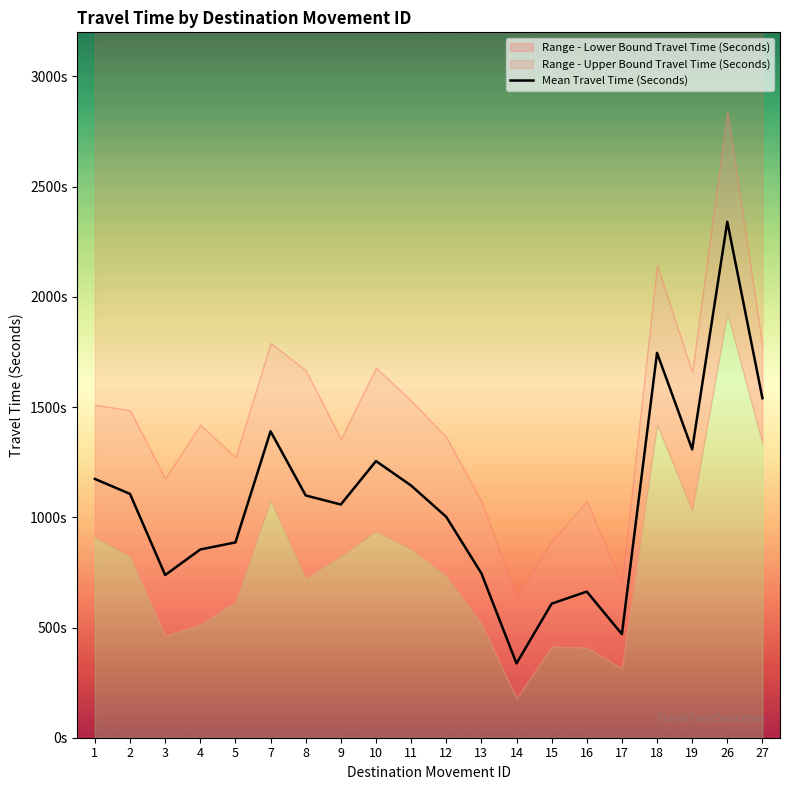

Which category has the highest value across all series?

26